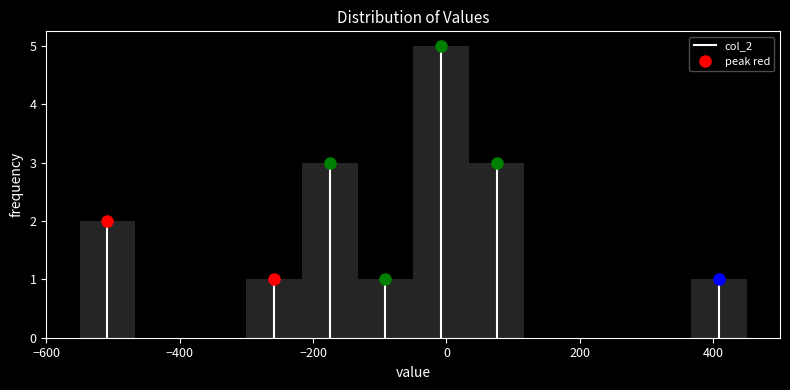

Reading left to right, list every bar in this chart as the range it spans on the x-axis followed by its height. Neither the bar edges nor the heights are printed on the chart, so give them approximately, as read against the axes.

-540 to -460: 2
-460 to -380: 0
-380 to -300: 0
-300 to -220: 1
-220 to -140: 3
-140 to -40: 1
-40 to 40: 5
40 to 120: 3
120 to 200: 0
200 to 280: 0
280 to 360: 0
360 to 460: 1